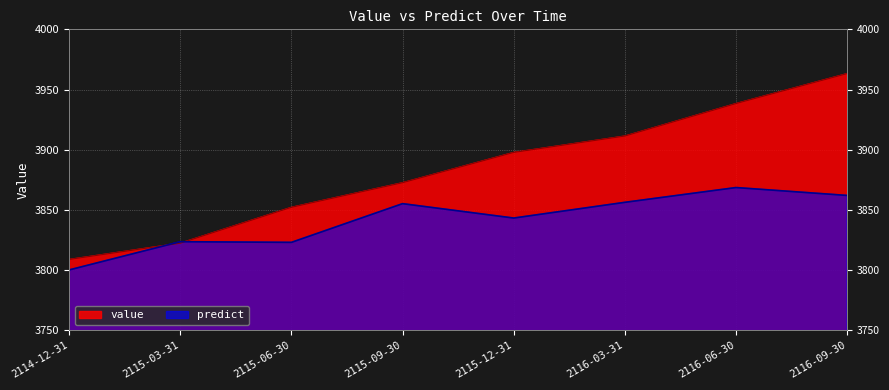

Reading left to right, what are all the values shown in this chart?

value: 3808.9	3822.4	3852.2	3872.6	3897.8	3911.4	3938.4	3963.3
predict: 3800.2	3823.6	3823.1	3855.2	3843.3	3856.3	3868.6	3862.1